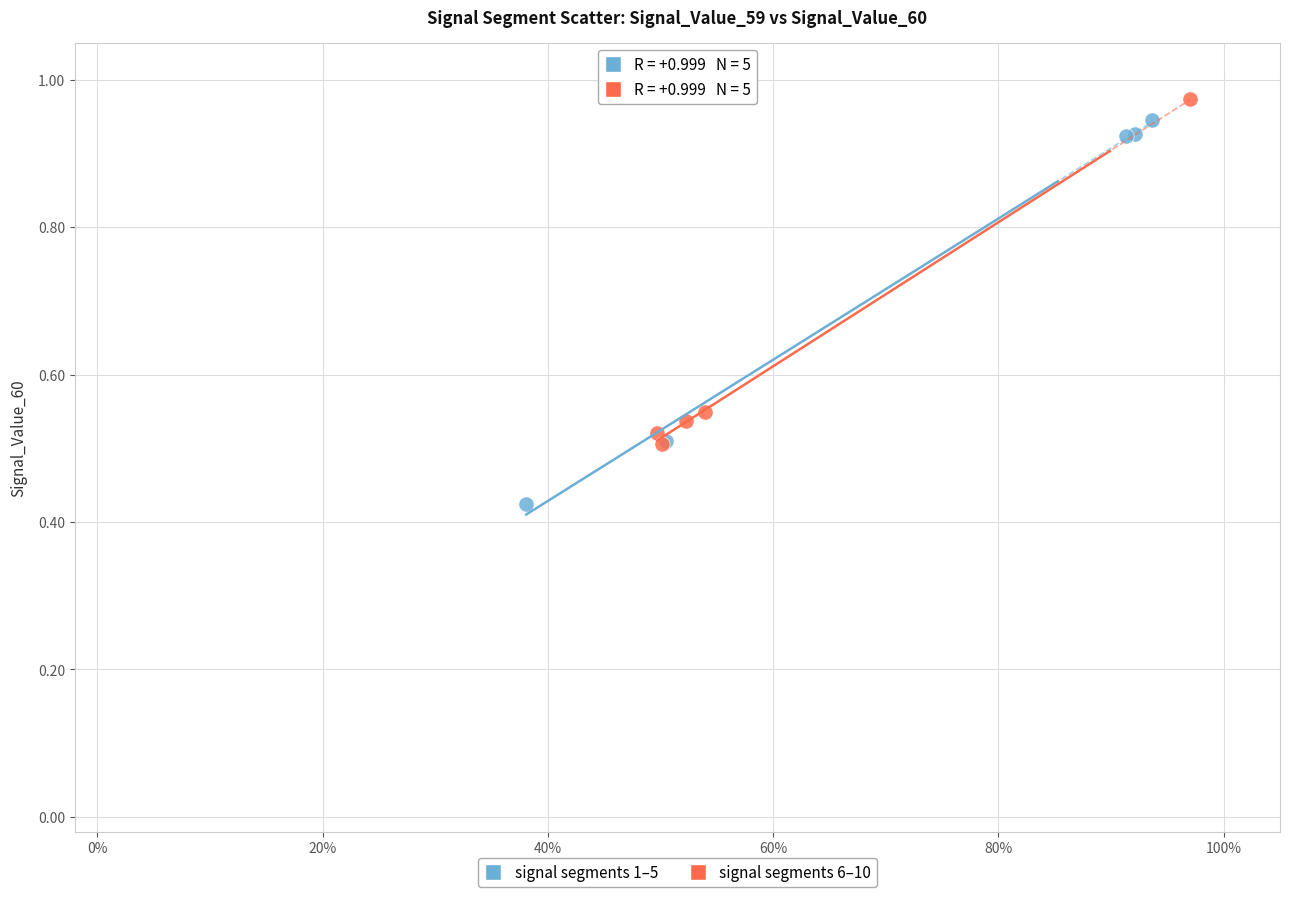

What are all the series names shown in the legend?

signal segments 1–5, signal segments 6–10